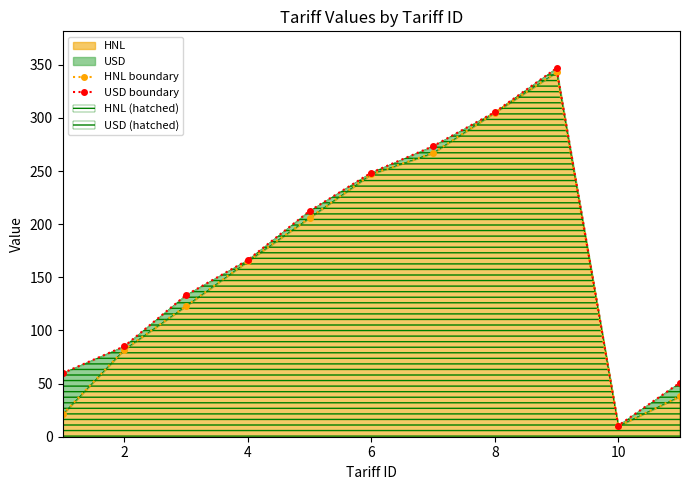

How many data points in USD boundary are above 166?

6